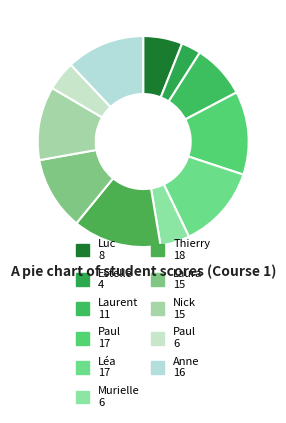

How many segments does this pie chart have?

11